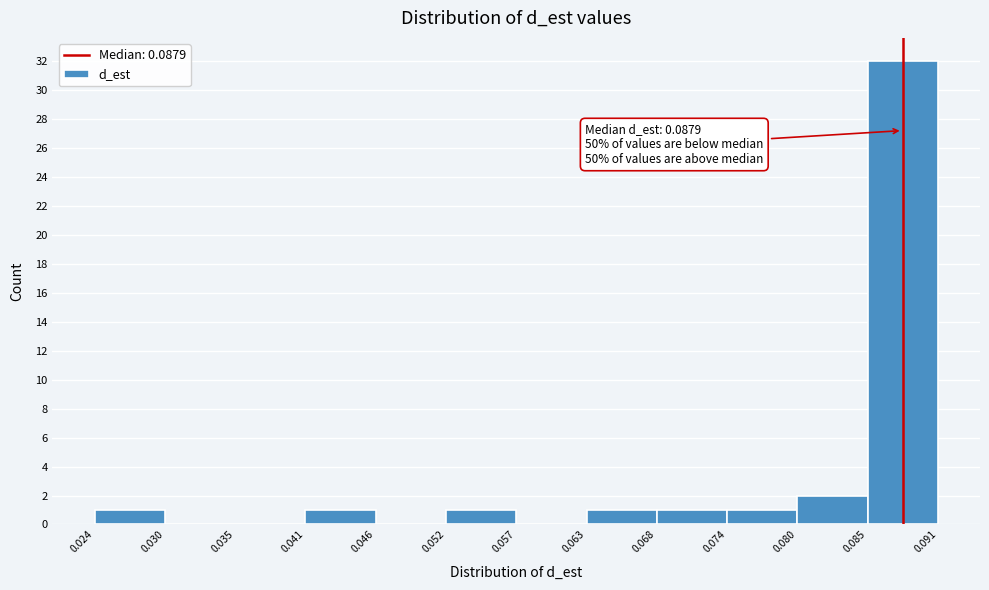

Over which range of the x-axis is the bar tallest?

0.085 to 0.091